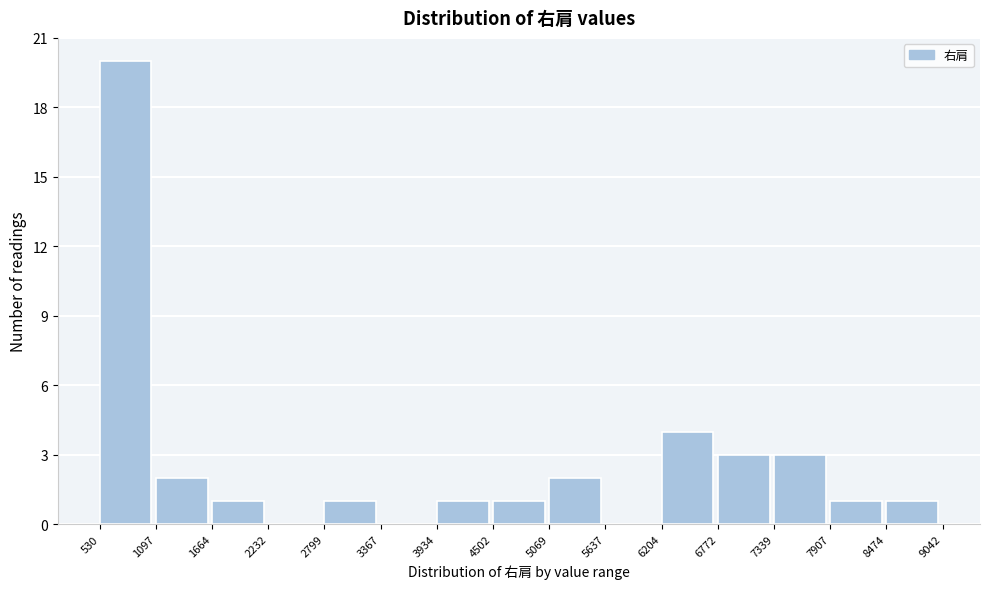

Reading left to right, transcribe this chart: for each bar, give the range it covers on the x-axis and its height. The values are not printed on the chart, so give them approximately, as read against the axis.

530 to 1097: 20
1097 to 1664: 2
1664 to 2232: 1
2232 to 2799: 0
2799 to 3367: 1
3367 to 3934: 0
3934 to 4502: 1
4502 to 5069: 1
5069 to 5637: 2
5637 to 6204: 0
6204 to 6772: 4
6772 to 7339: 3
7339 to 7907: 3
7907 to 8474: 1
8474 to 9042: 1